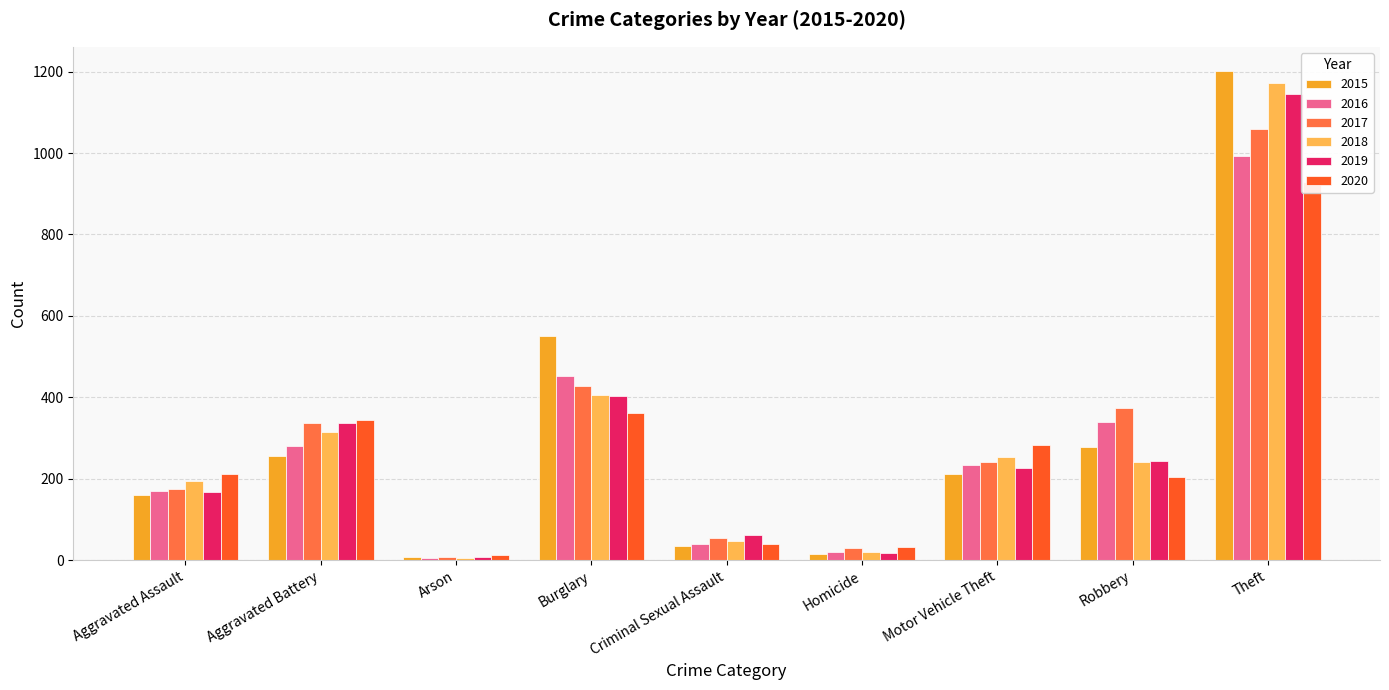

True or false: 2016 has a value of 9 at Homicide.

False